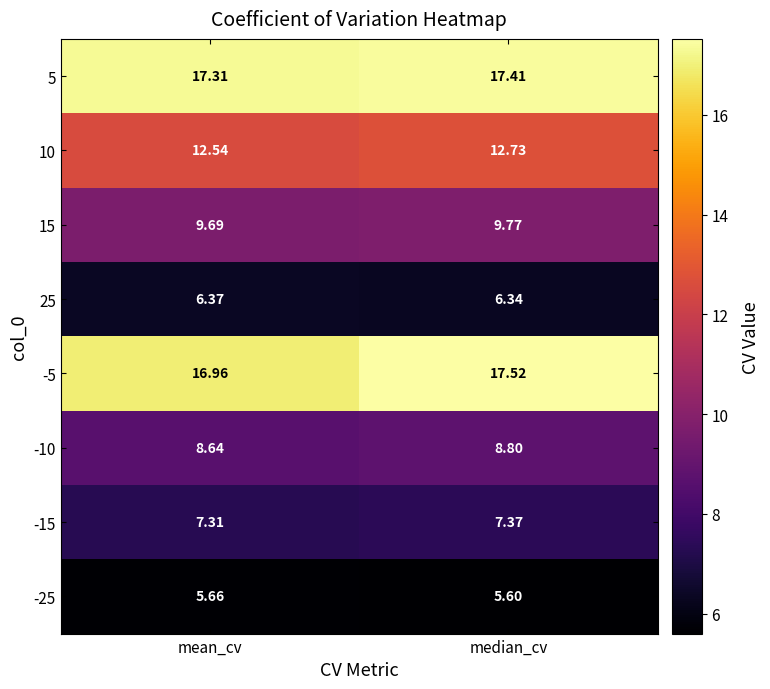

At which label does -5 reach its peak?

median_cv